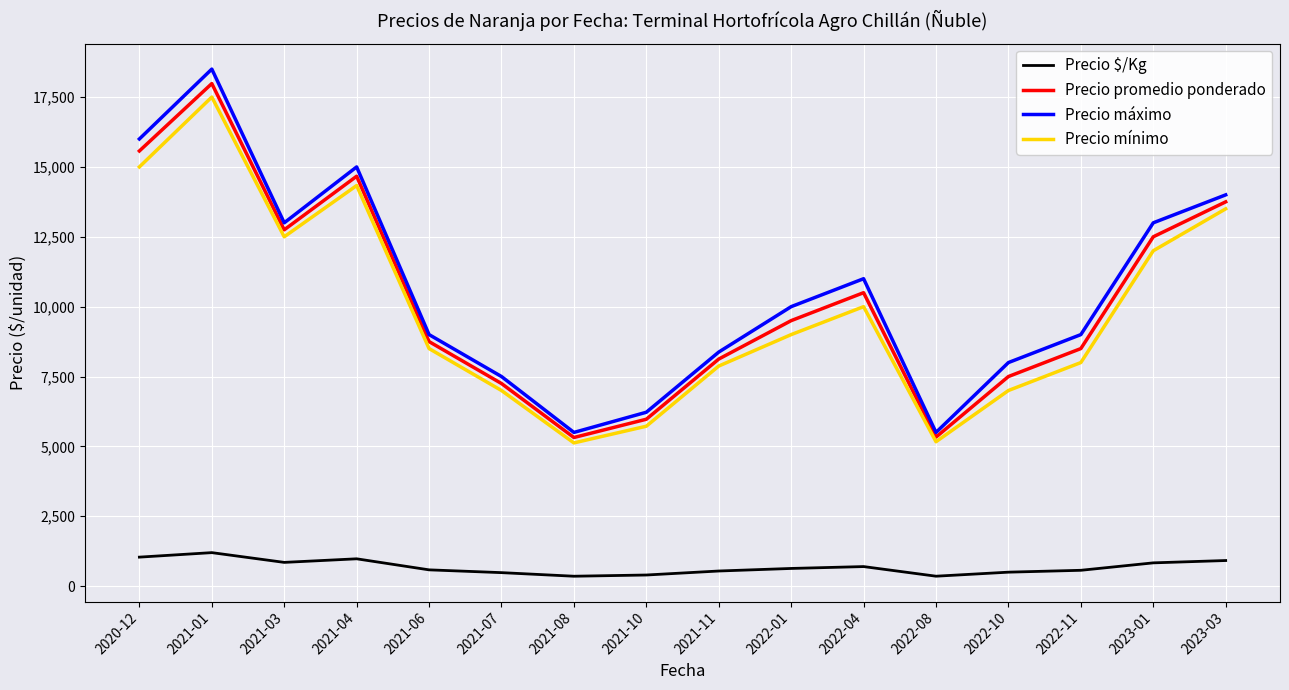

The value of Precio máximo at 2021-04 is 15000.0. True or false?

True